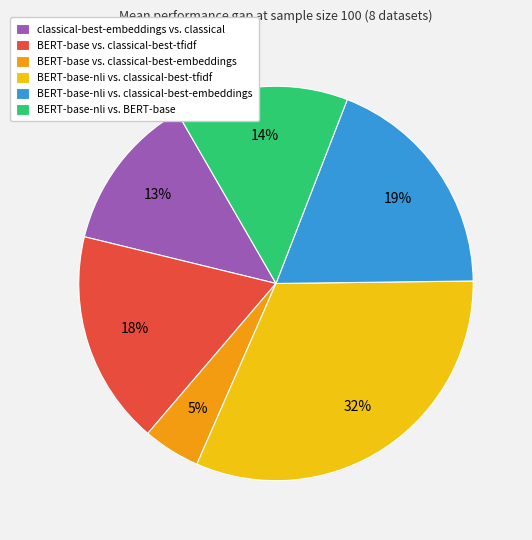

Do BERT-base vs. classical-best-tfidf and classical-best-embeddings vs. classical together represent more than half of the pie?

No